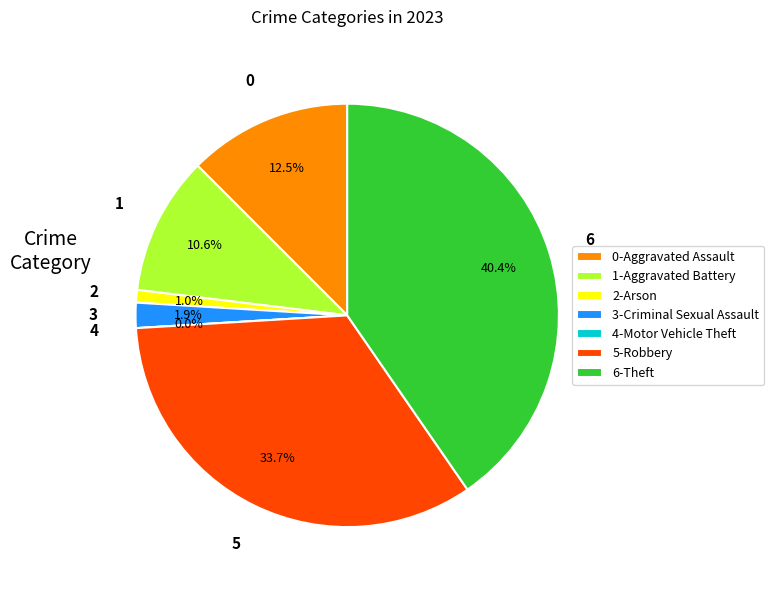

How many segments does this pie chart have?

7